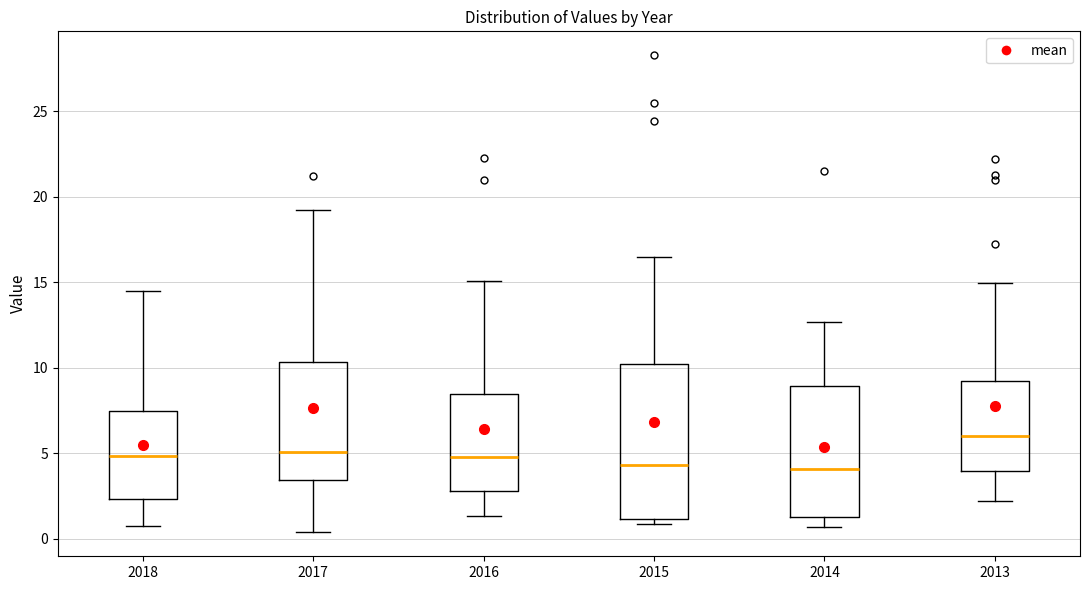

Reading left to right, transcribe this box plot: for each box, give where its median line is, the range the box spans, and where its two whiskers end, as read against the y-axis. The values are not printed on the chart, so give them approximately, as read against the axis.

2018: median 5.0, box 2.5 to 7.5, whiskers 0.5 to 14.5
2017: median 5.0, box 3.5 to 10.5, whiskers 0.5 to 19.0
2016: median 5.0, box 3.0 to 8.5, whiskers 1.5 to 15.0
2015: median 4.5, box 1.0 to 10.0, whiskers 1.0 (just below the box's lower edge) to 16.5
2014: median 4.0, box 1.5 to 9.0, whiskers 0.5 to 12.5
2013: median 6.0, box 4.0 to 9.0, whiskers 2.0 to 15.0